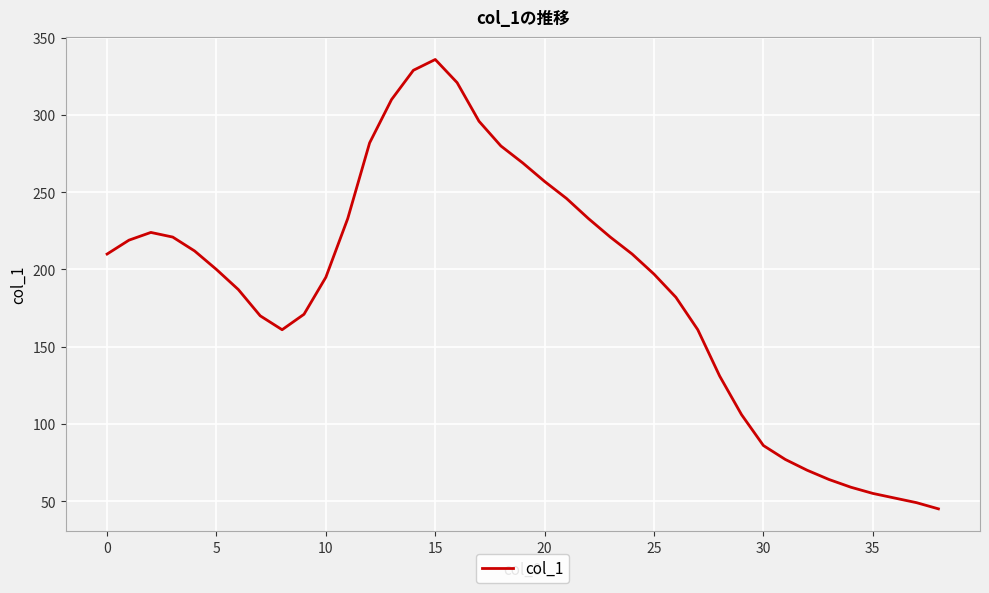

What is the greatest value displayed?

336